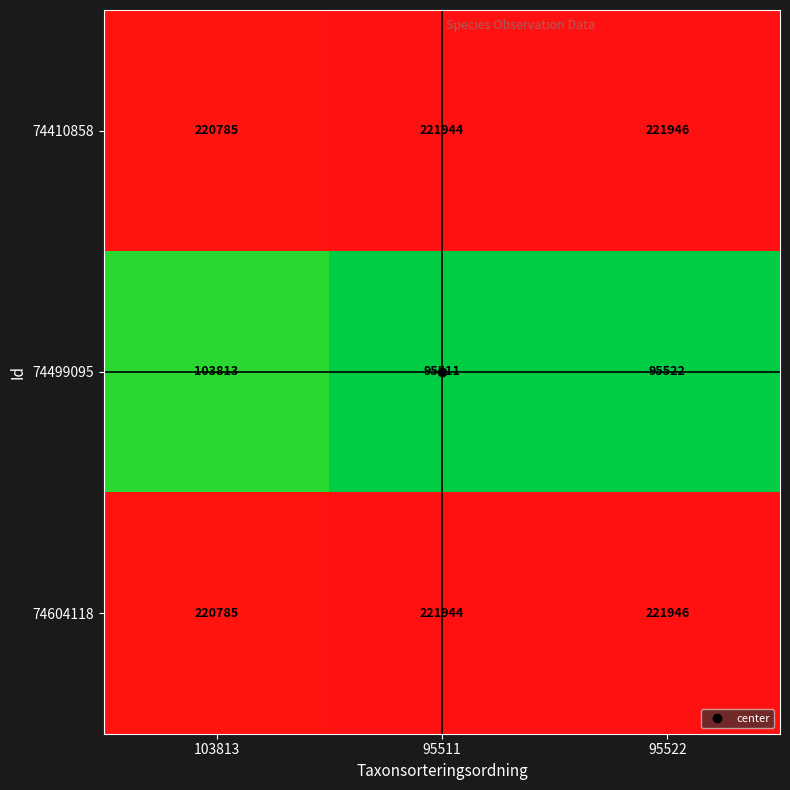

What is the difference between the 74604118 values at 103813 and 95511?

1159